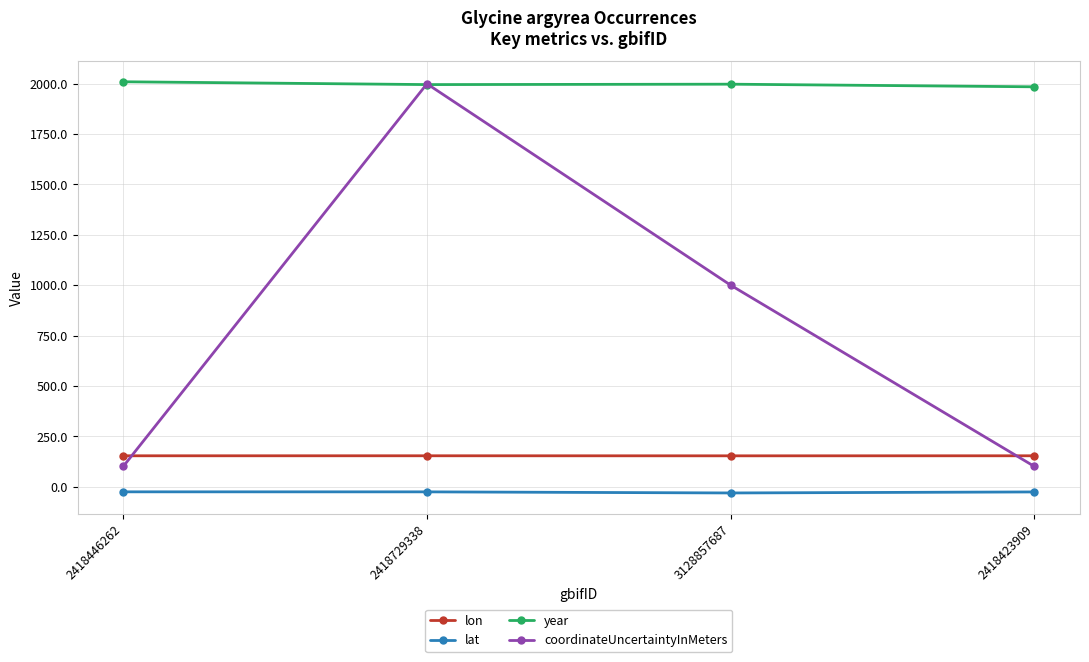

How many distinct data groups are displayed?

4